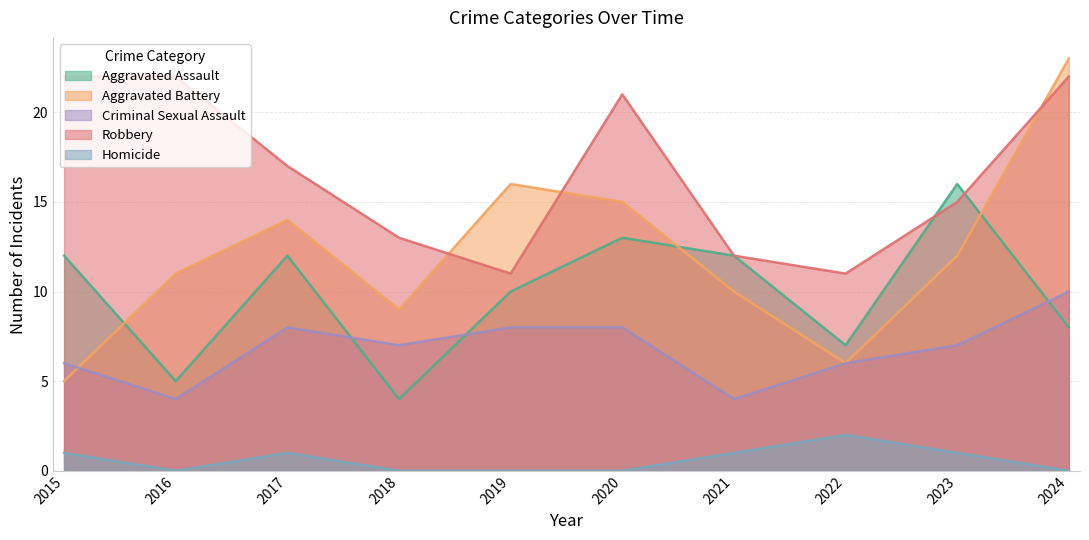

The Robbery series shows 17 at 2017. True or false?

True